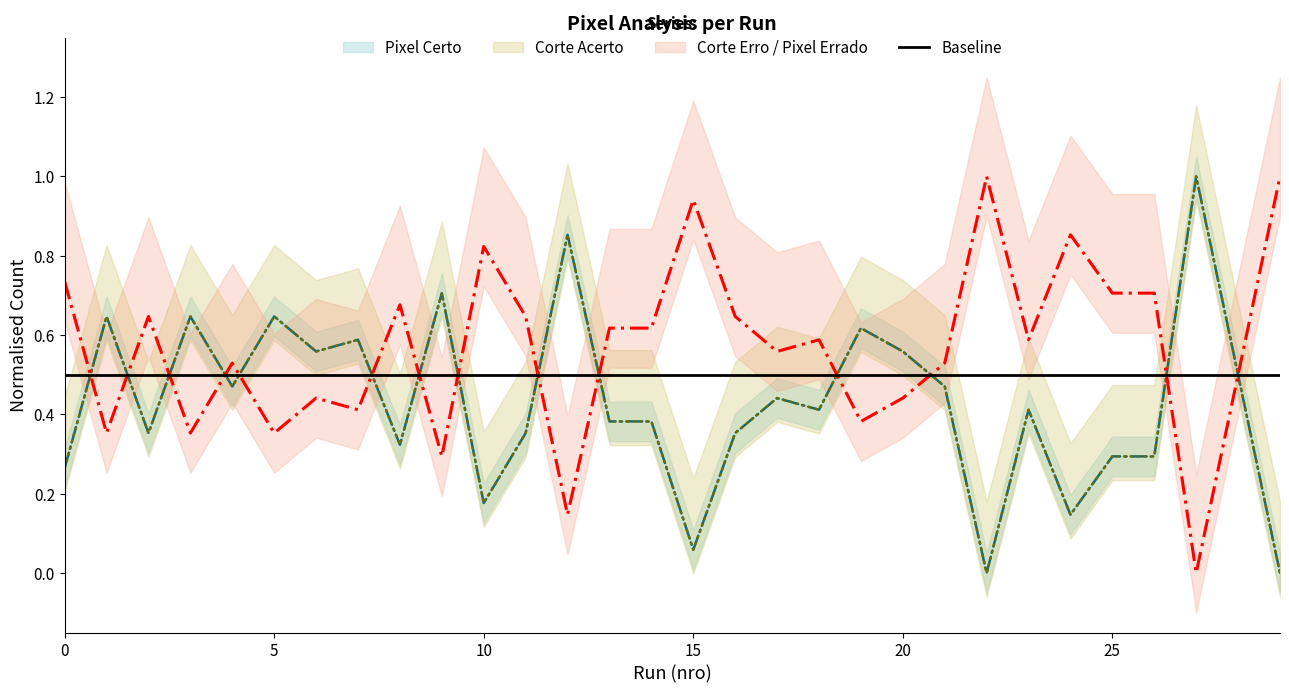

How many times do Corte Erro and Pixel Errado cross each other?

13